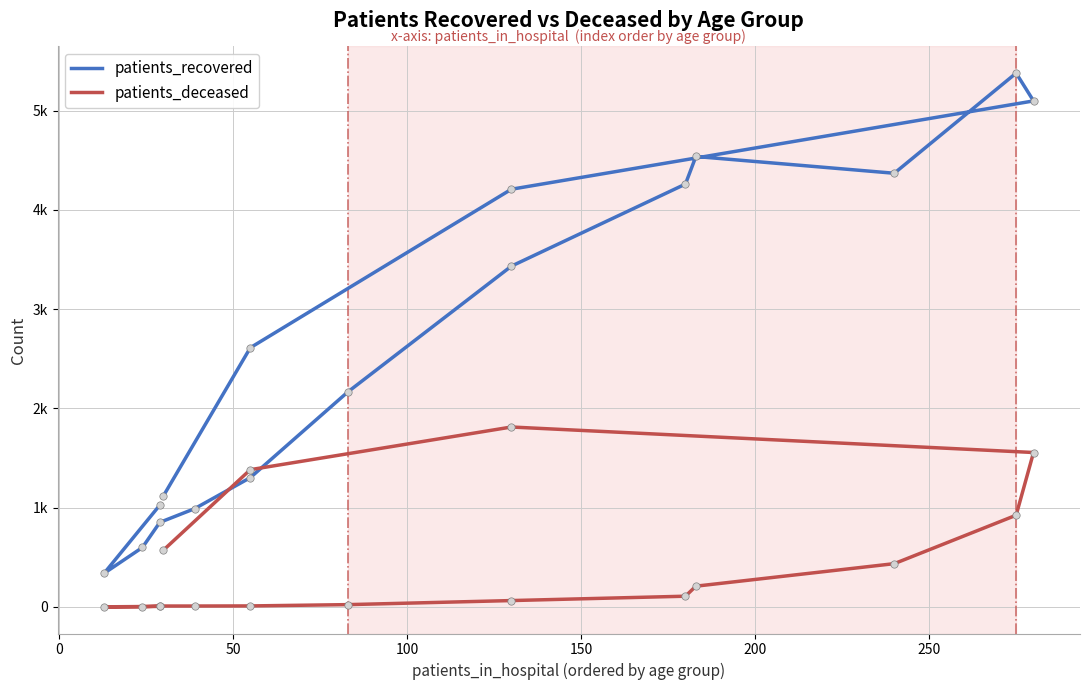

Which series has the largest Y range (max minus min)?

patients_recovered